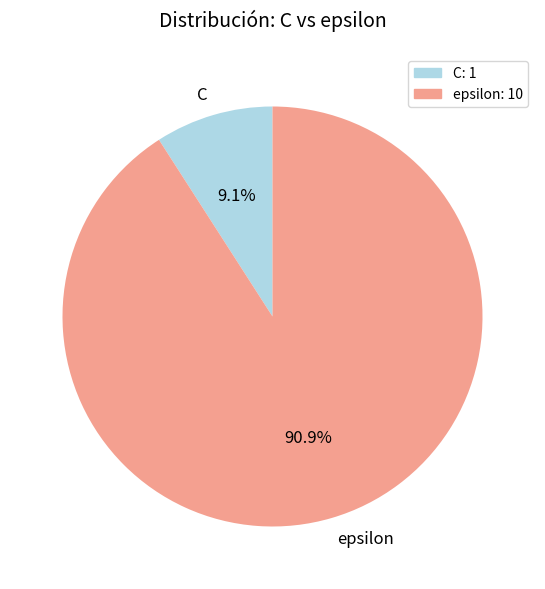

Is it true that C is 16% of the pie?

False